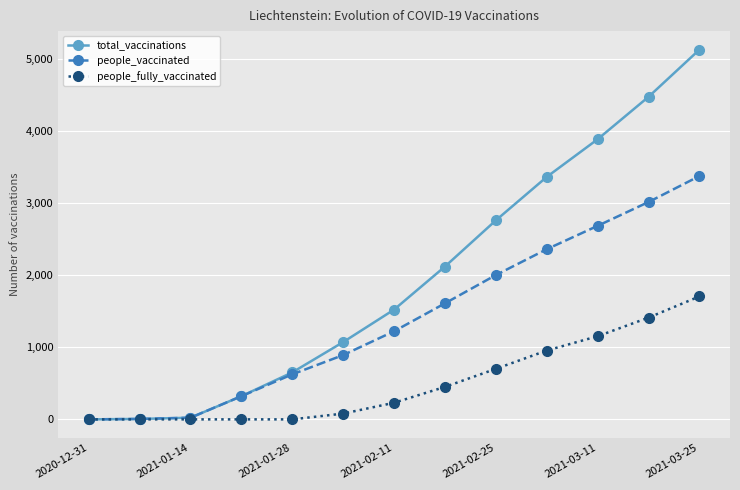

What is the maximum value shown in the chart?

5124